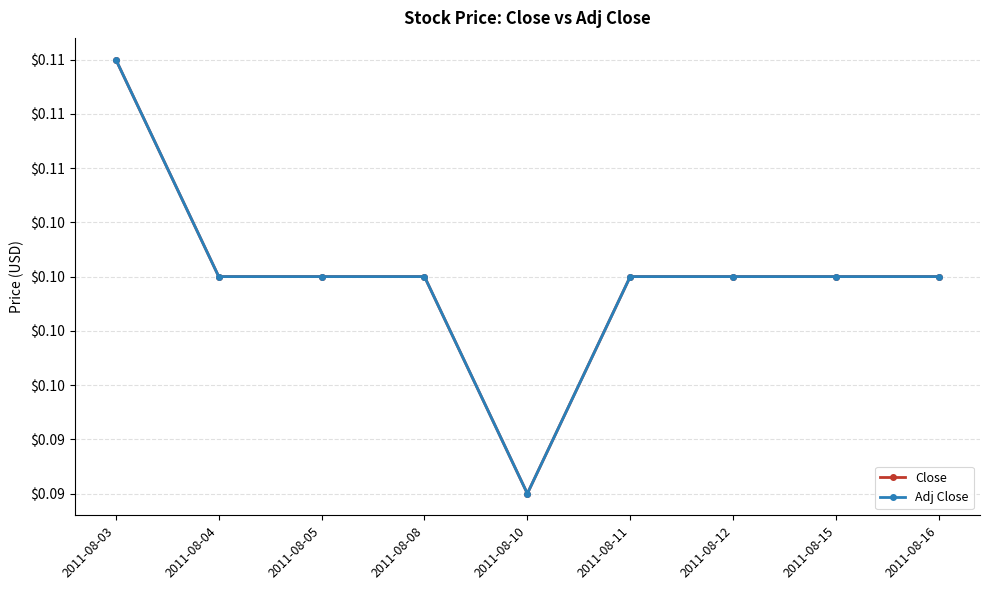

True or false: Close has a value of 0.1 at 2011-08-15.

True